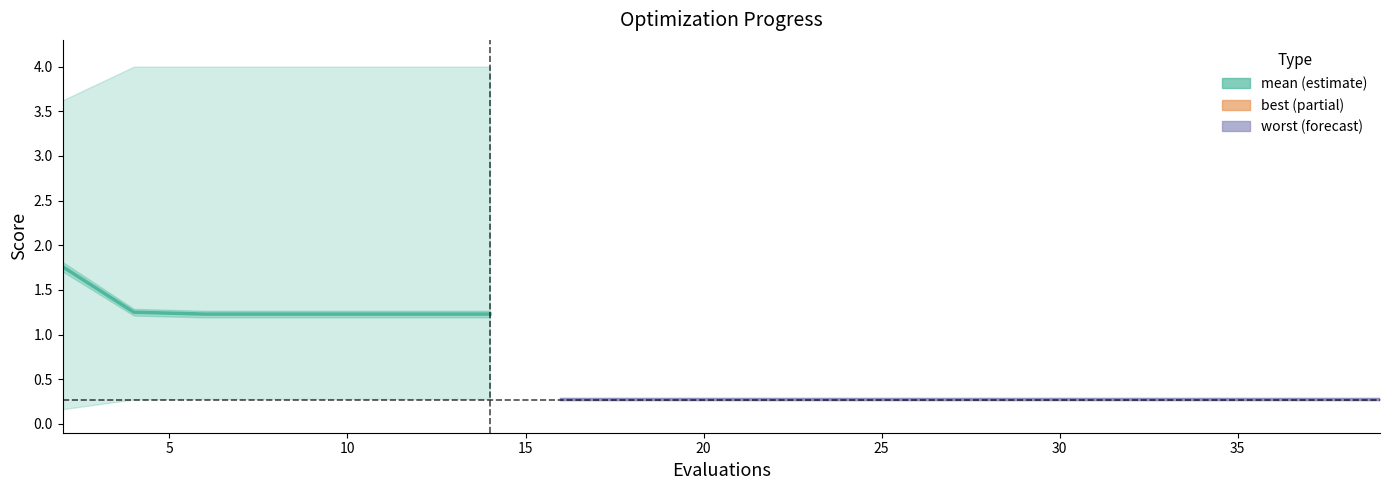

Is the value of mean at 10 greater than the value of best at 5?

Yes